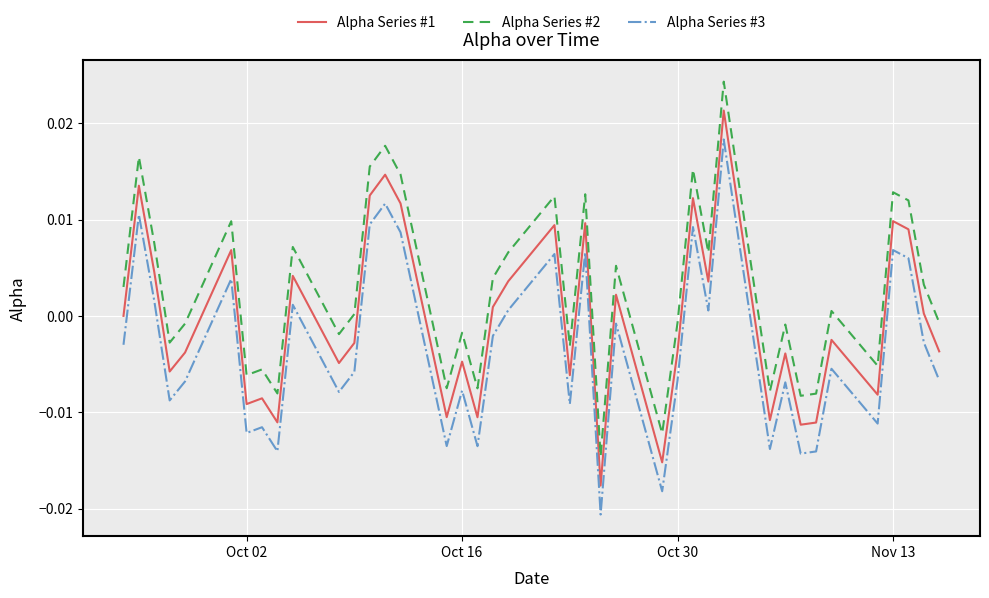

Rank the series by their maximum value, from highest to lowest.

Alpha Series #2, Alpha Series #1, Alpha Series #3